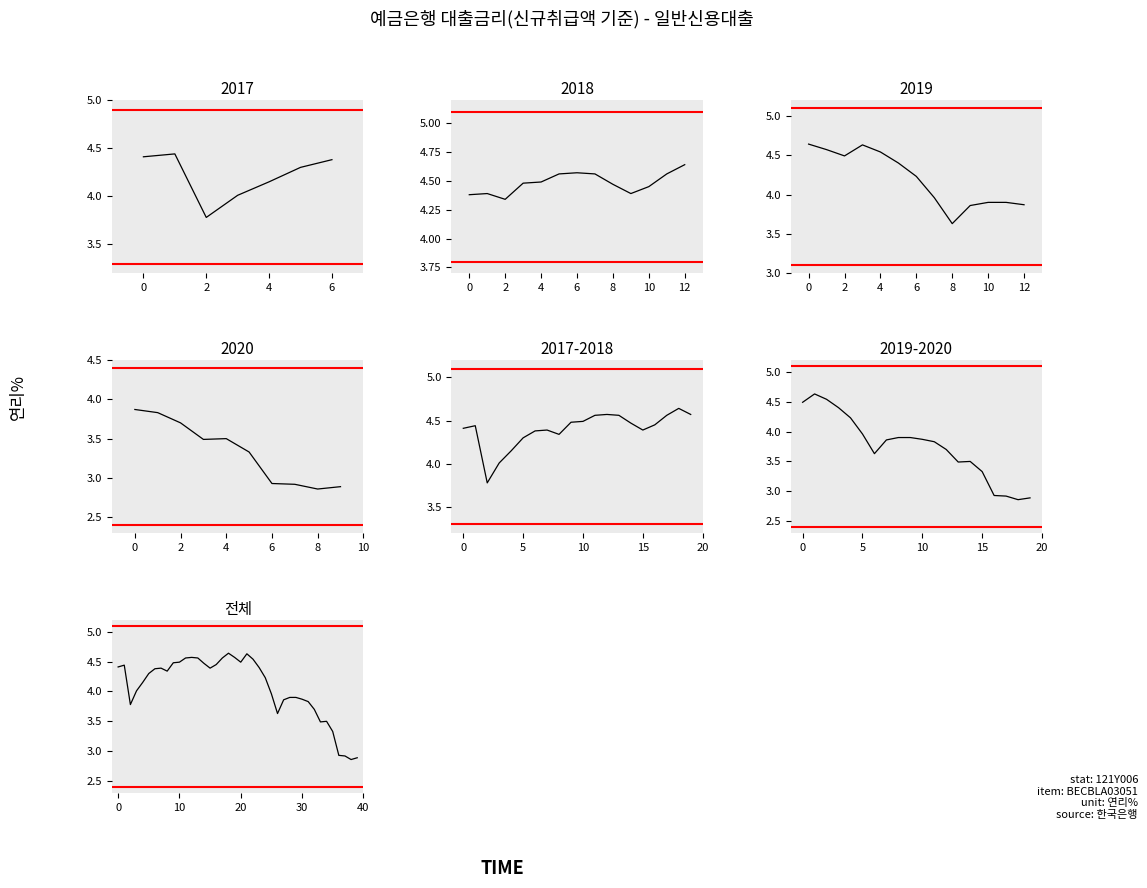

What is the value of the 28th point from the left?

3.9